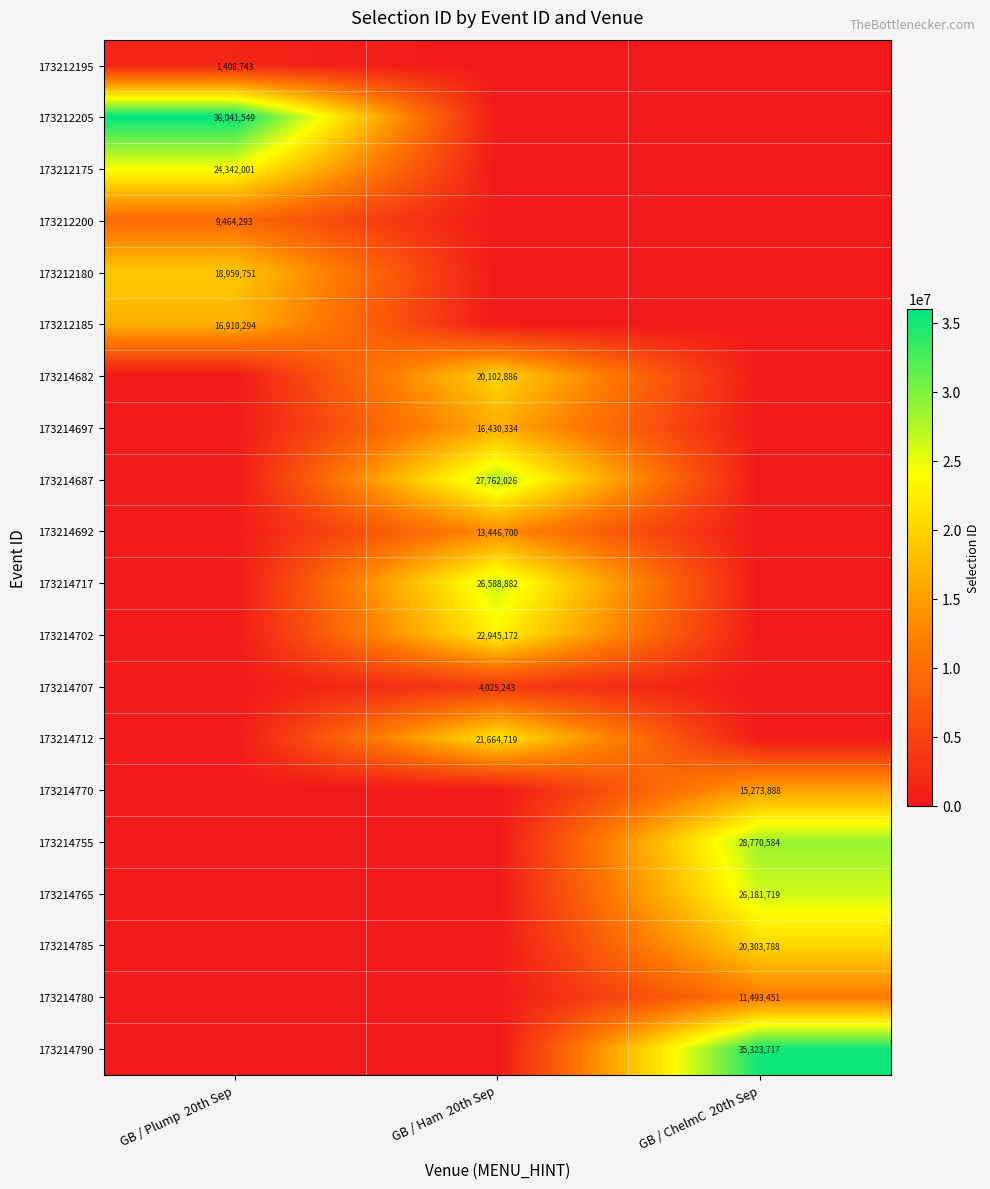

What is the greatest value displayed?

36041549